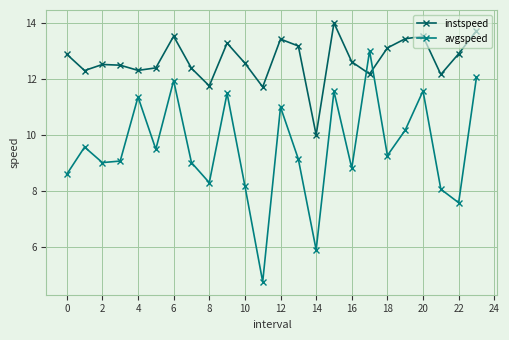

After their last crossing, which series has the higher values: avgspeed or instspeed?

instspeed